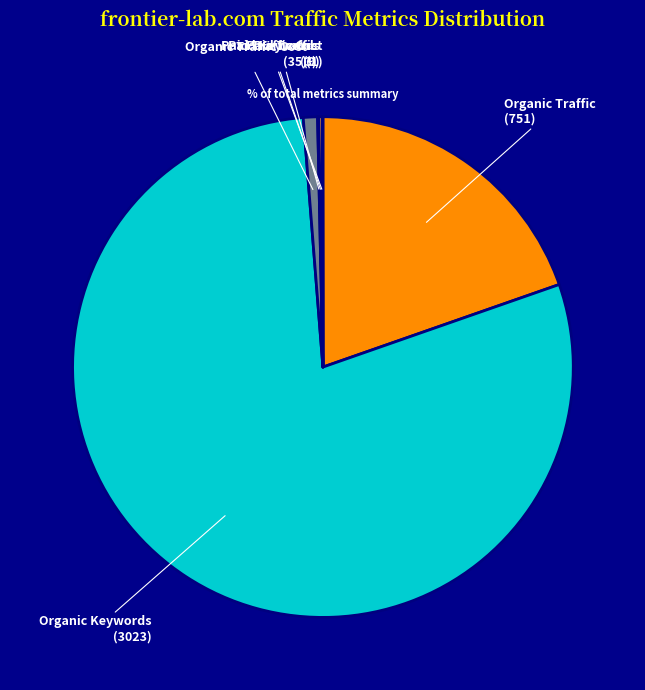

Which category accounts for the majority?

Organic Keywords